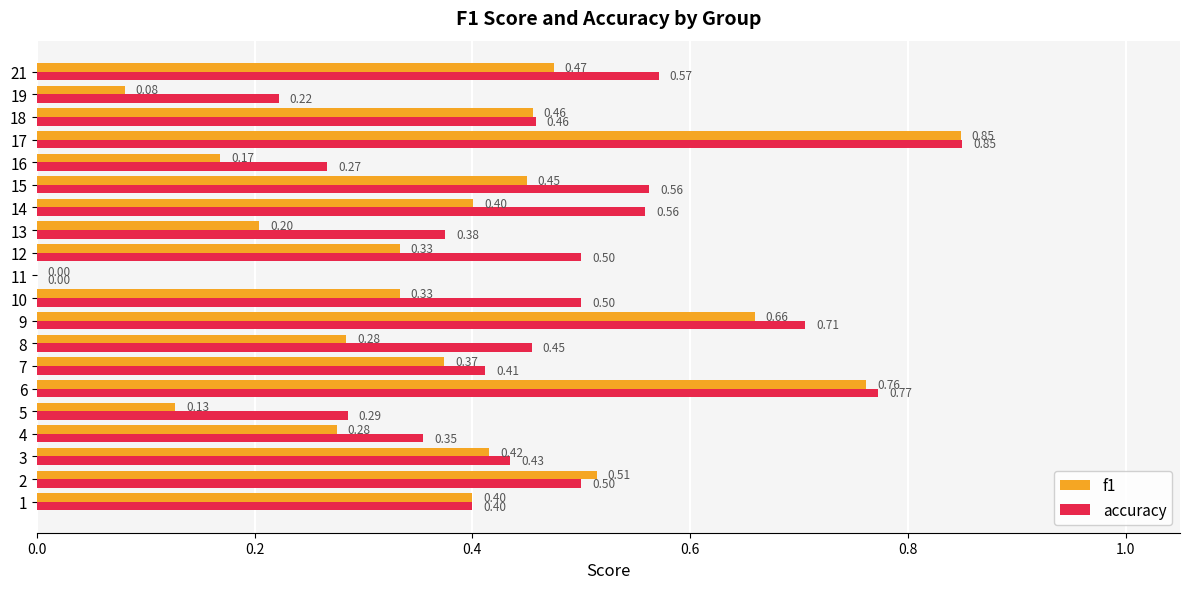

Is the value of f1 at 11 greater than the value of accuracy at 10?

No